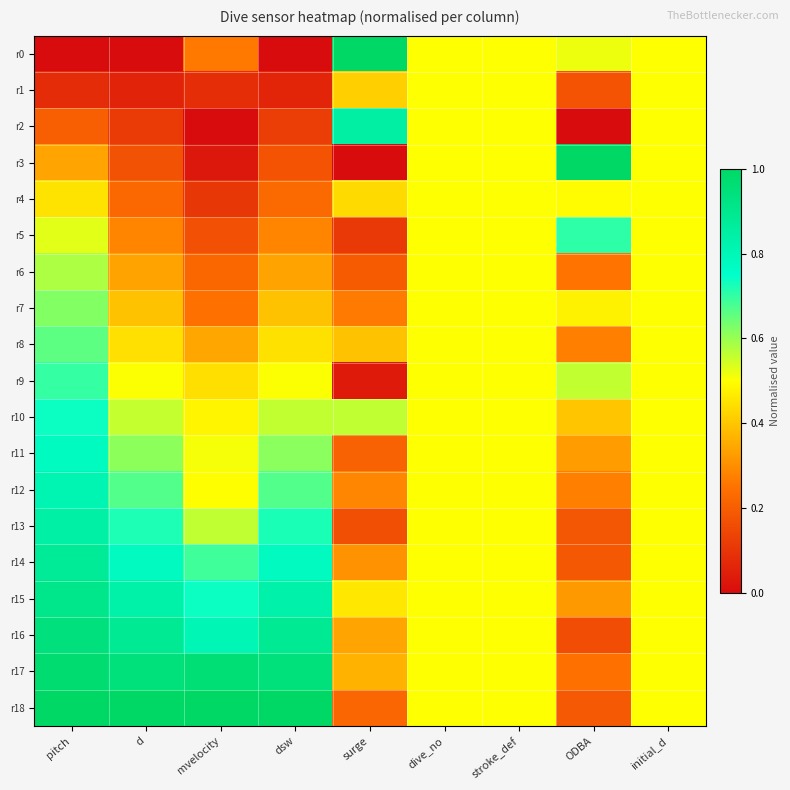

Count the number of data series in this chart.

19